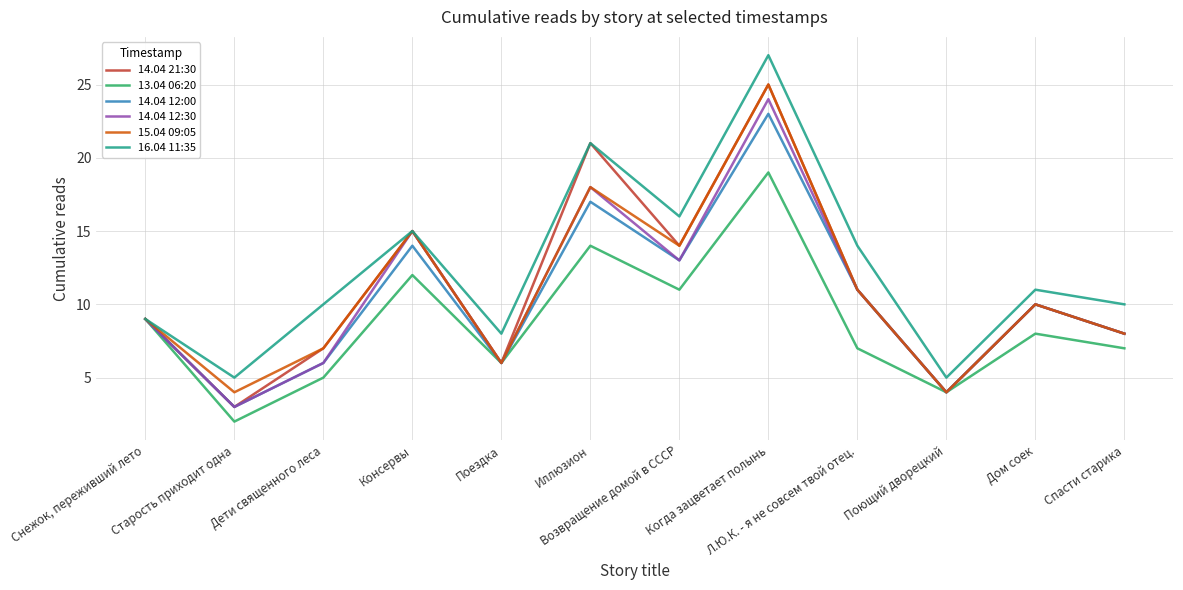

Count the number of data series in this chart.

6